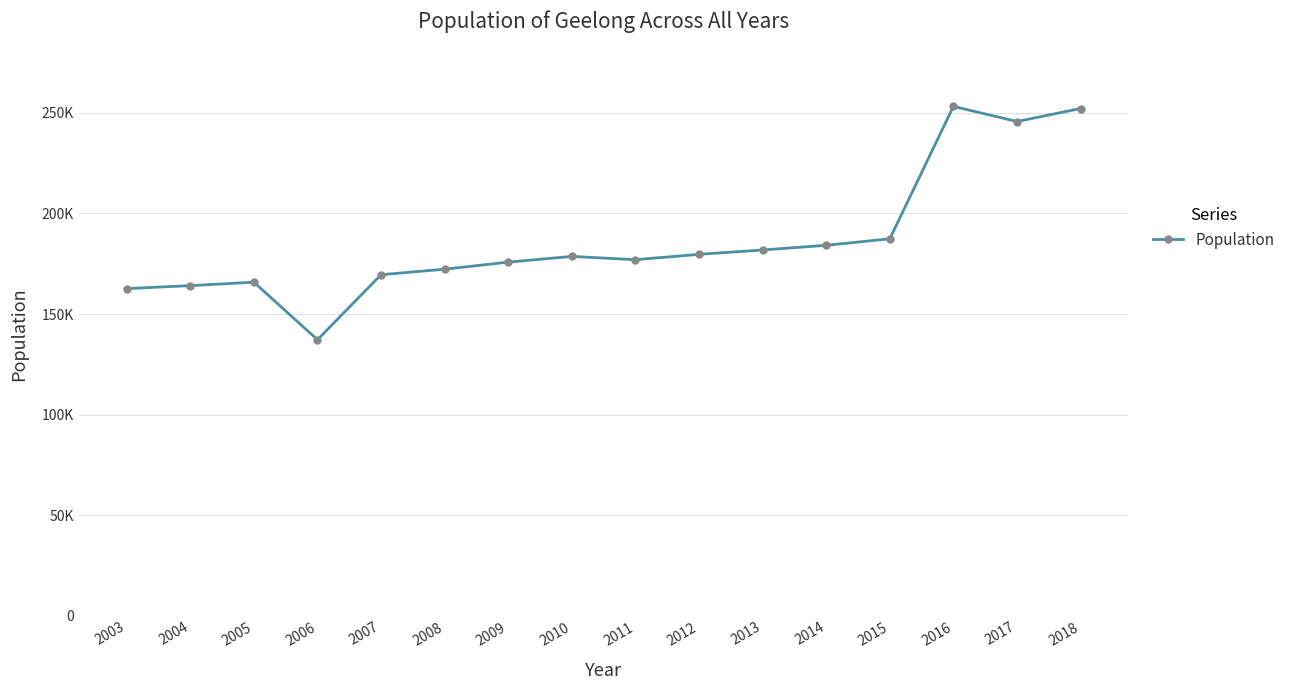

Is this an area chart (filled region under the line)?

No